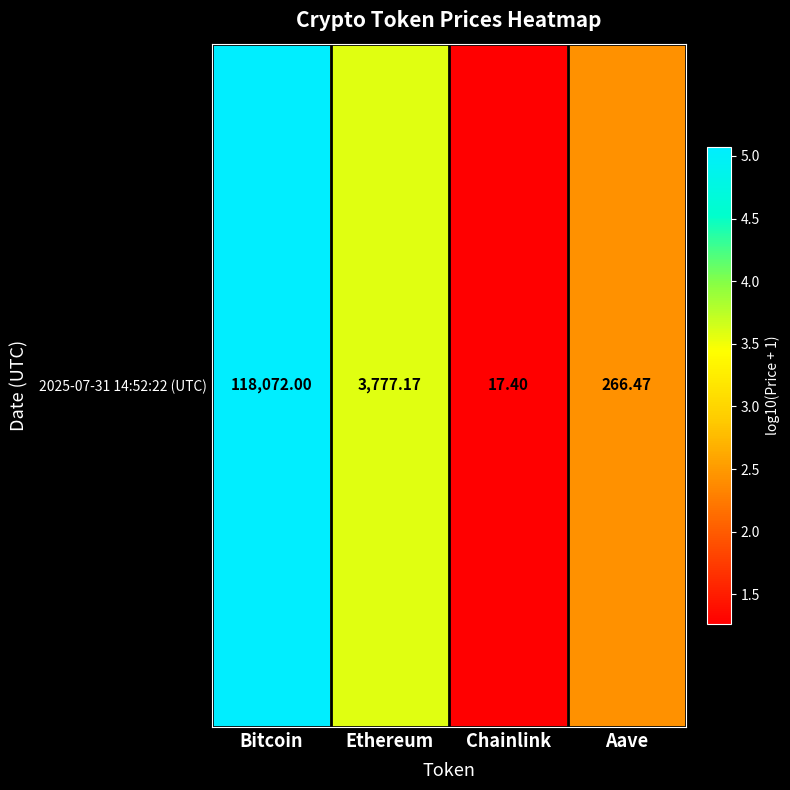

List the labels in order of value, largest first.

Bitcoin, Ethereum, Aave, Chainlink